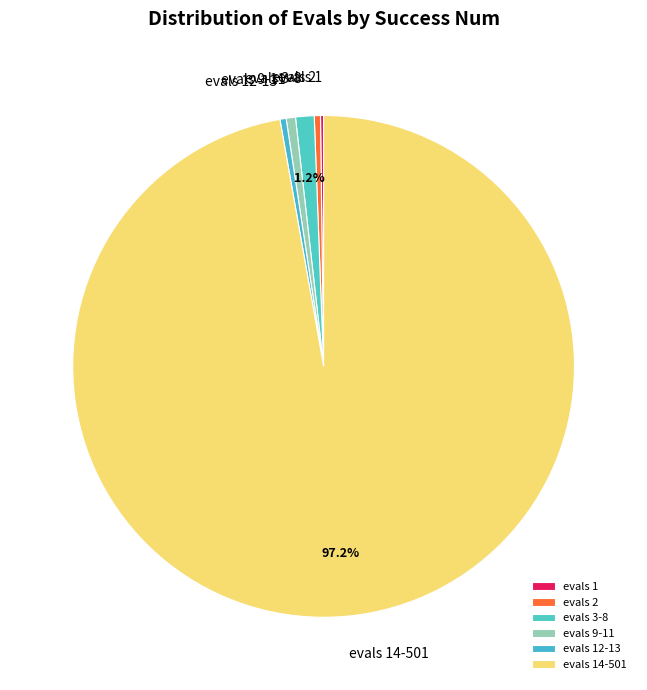

Is the sum of evals 9-11 and evals 2 greater than half?

No